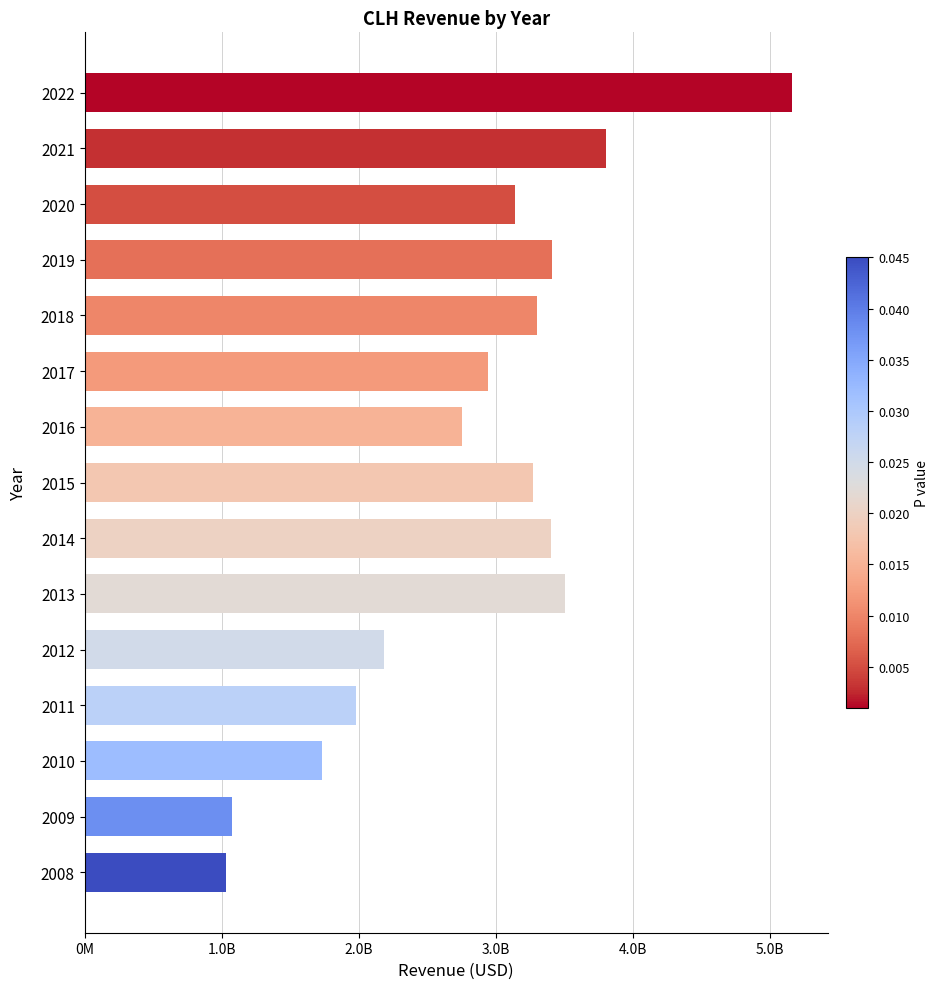

How many categories are shown in the chart?

15